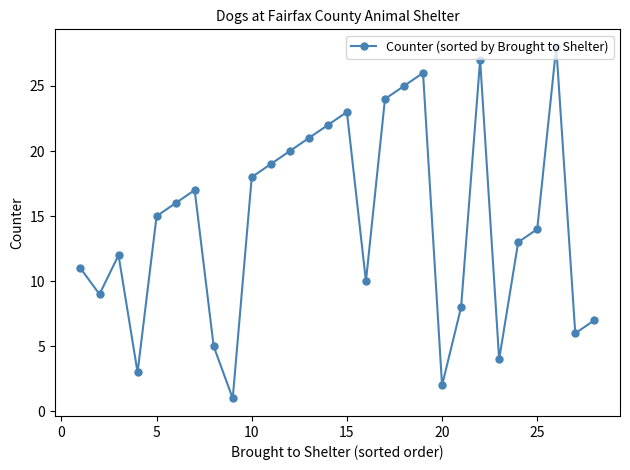

What is the maximum value shown in the chart?

28